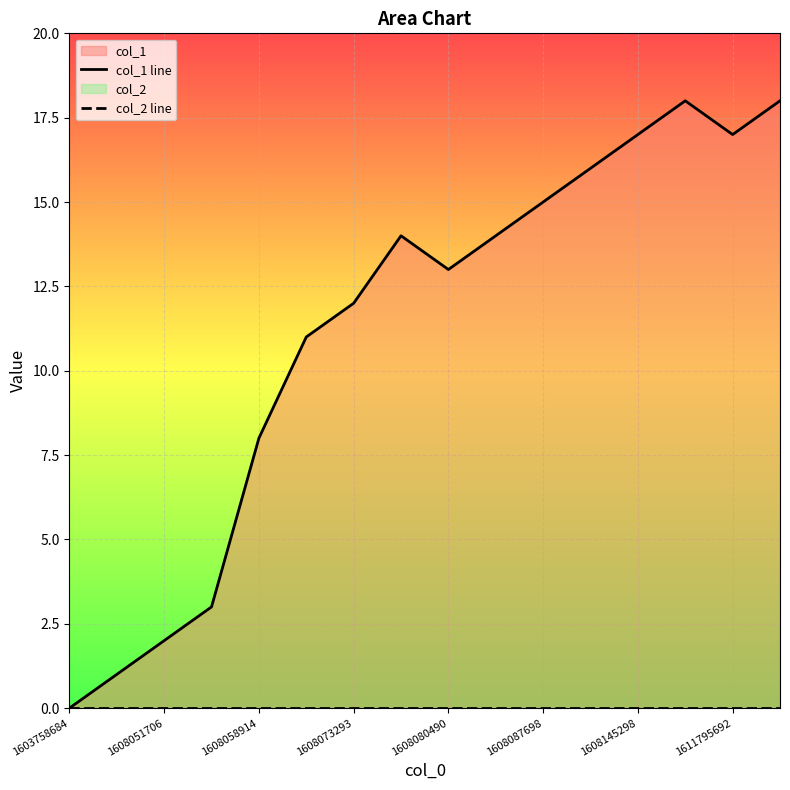

Where is col_2 line nearest to the value 0?

1603758684